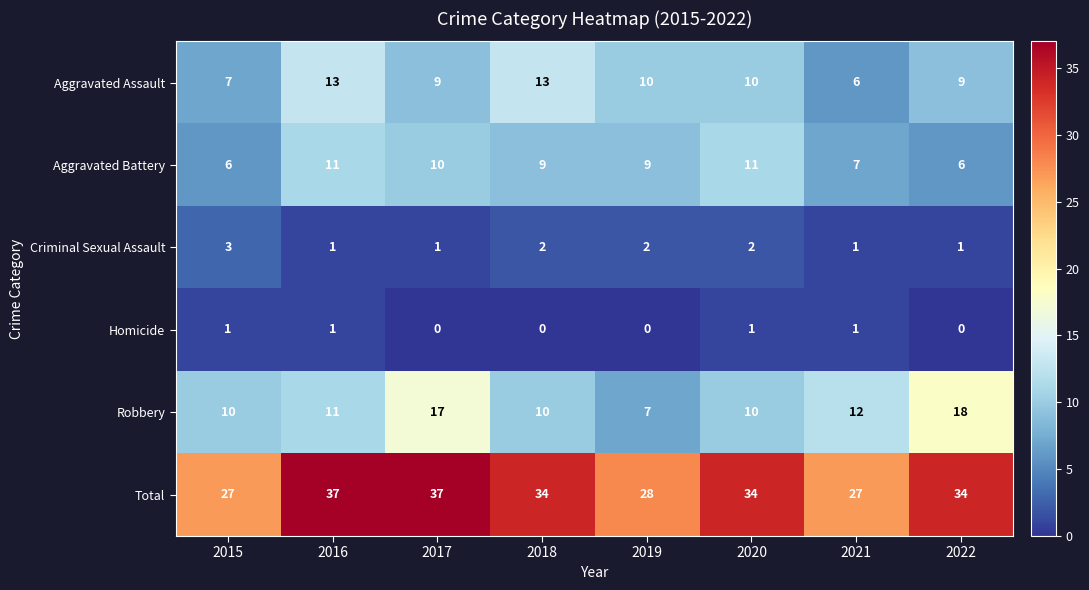

How many Criminal Sexual Assault values are between 1 and 2?

7